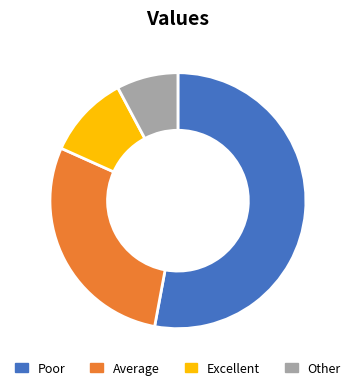

Is there a majority slice in this chart?

Yes